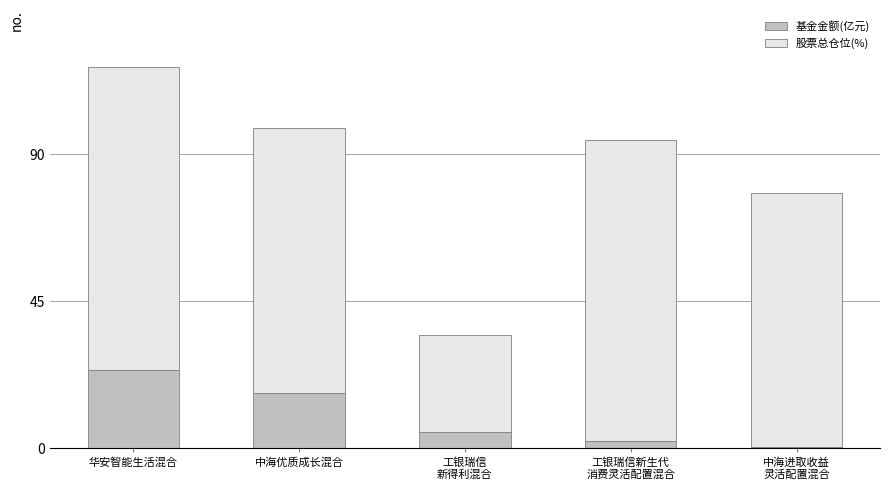

At which category is the sum across all series the highest?

华安智能生活混合